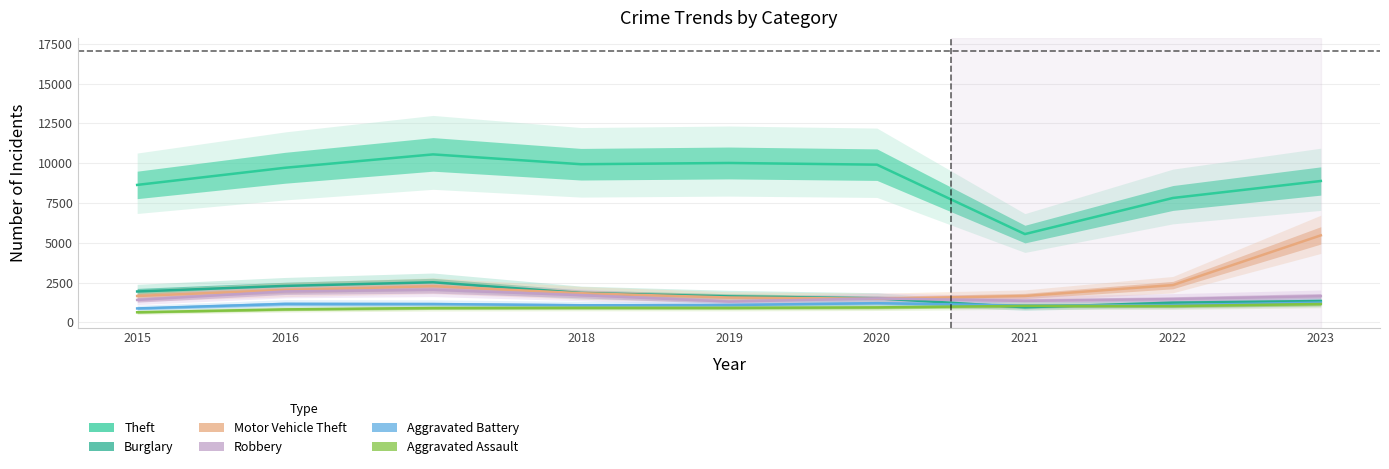

What is the value of the Theft point at the 4th from the left?

9932